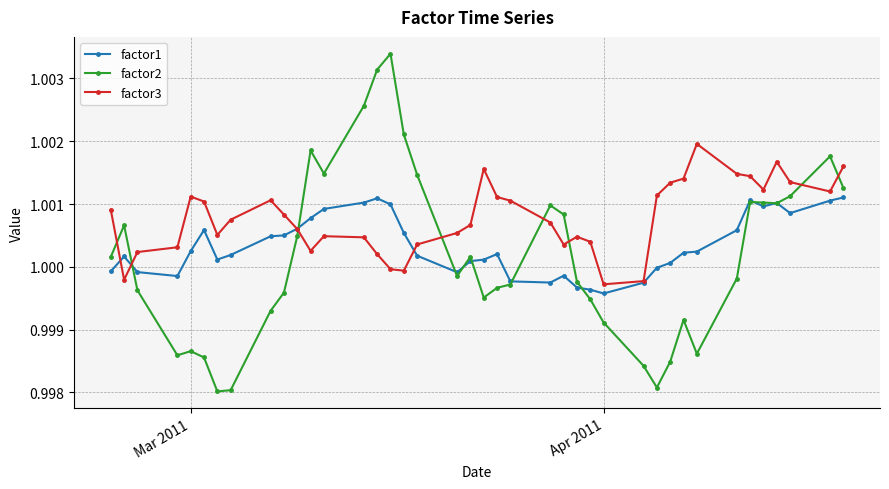

True or false: factor3 and factor1 cross at least once.

True